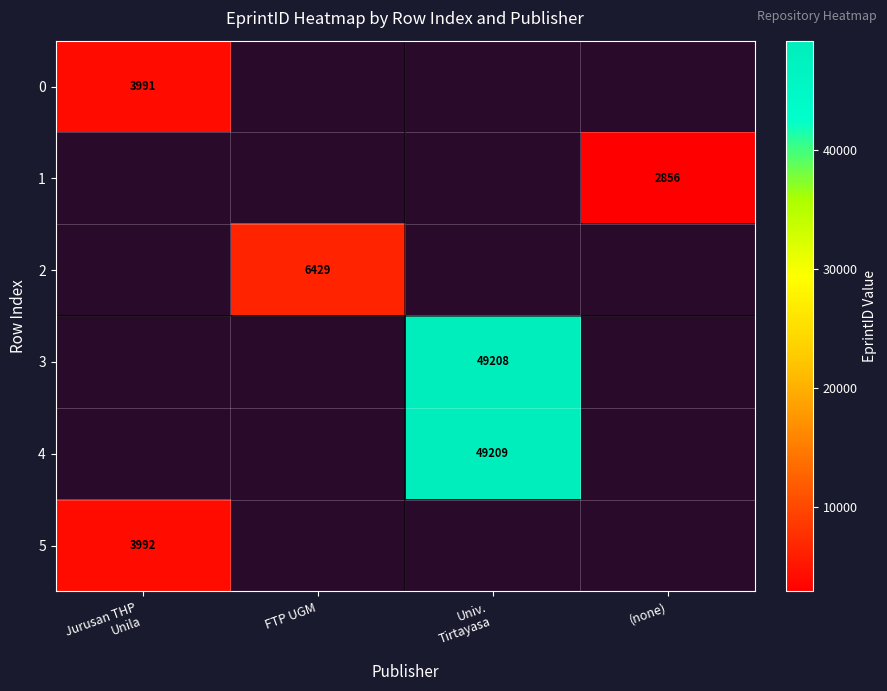

Which has a higher value, Univ.
Tirtayasa or (none)?

(none)